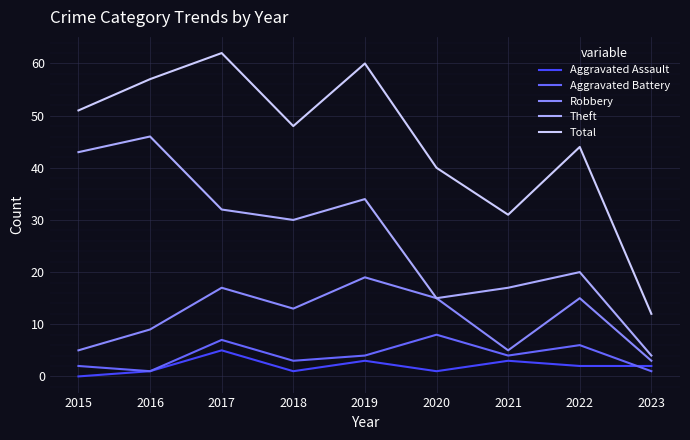

Which category has the highest value in the Total series?

2017